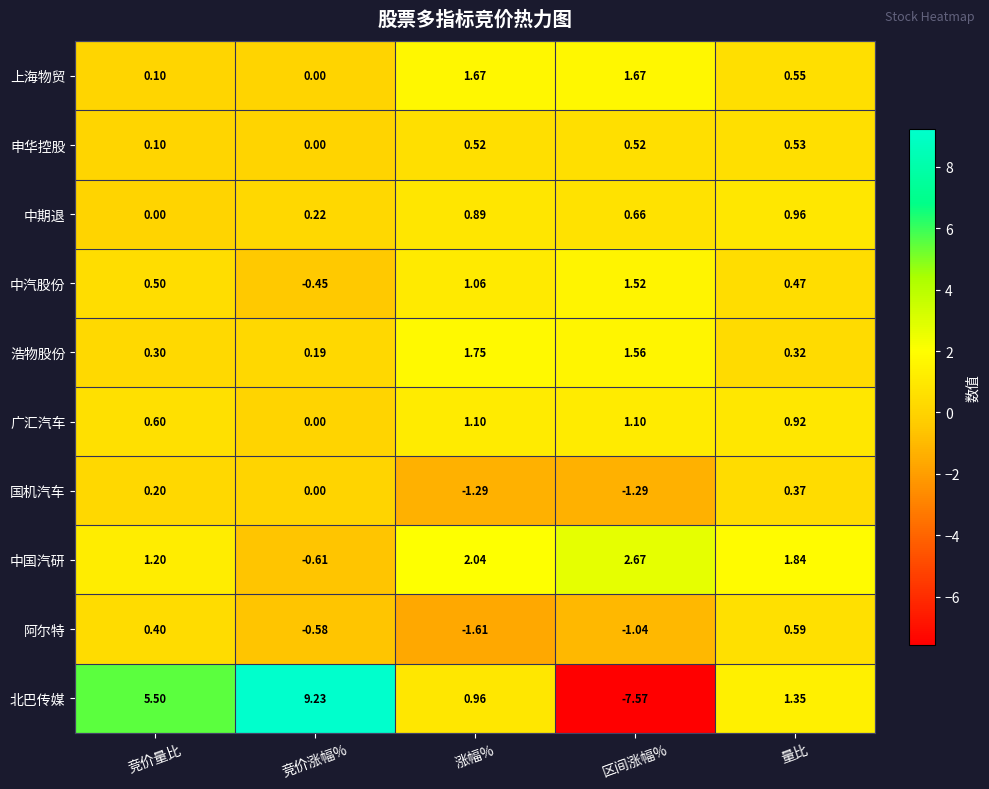

What is the total value across all series at 区间涨幅%?

-0.2